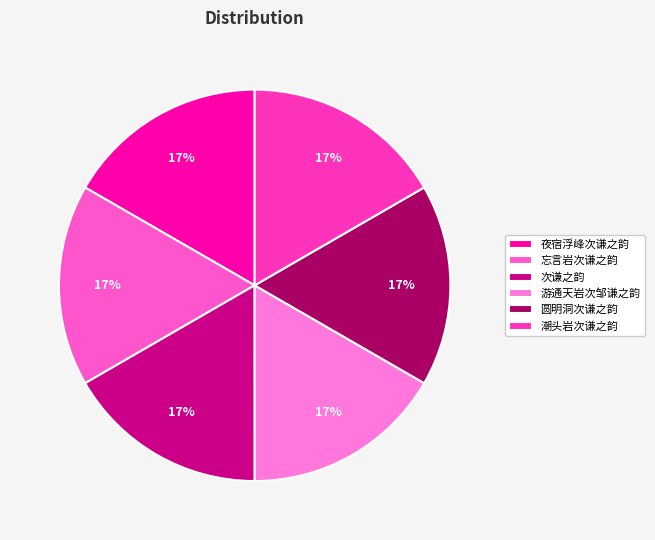

What percentage is the 潮头岩次谦之韵 slice, to the nearest percent?

17%